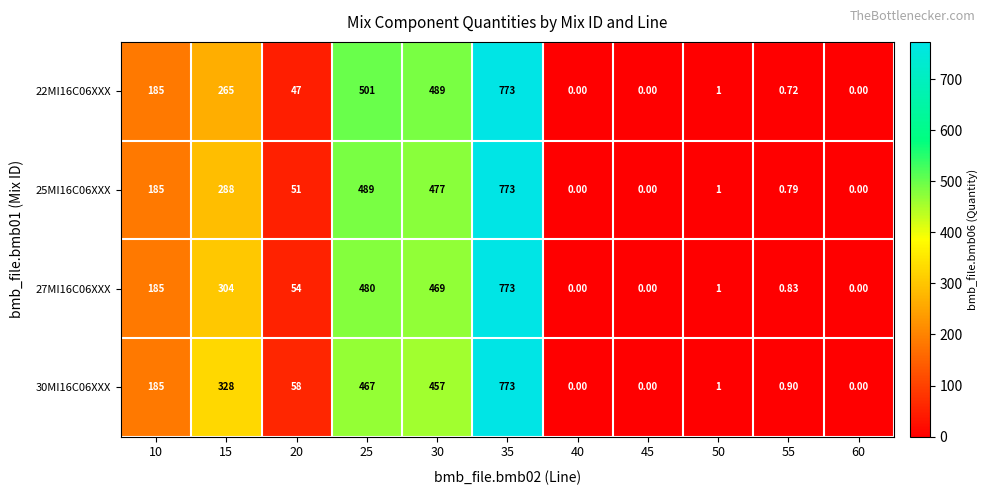

Rank the series by their average value, from lowest to highest.

22MI16C06XXX, 25MI16C06XXX, 27MI16C06XXX, 30MI16C06XXX